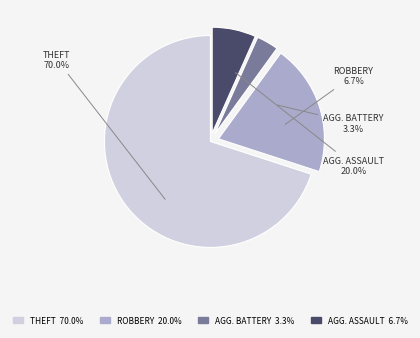

Does Theft represent more than half of the total?

Yes